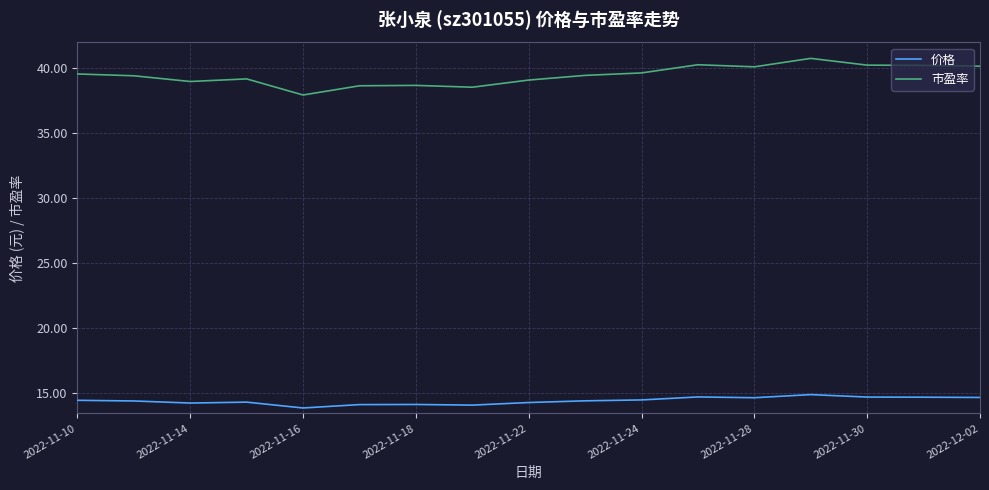

Which series has the widest spread of values?

市盈率